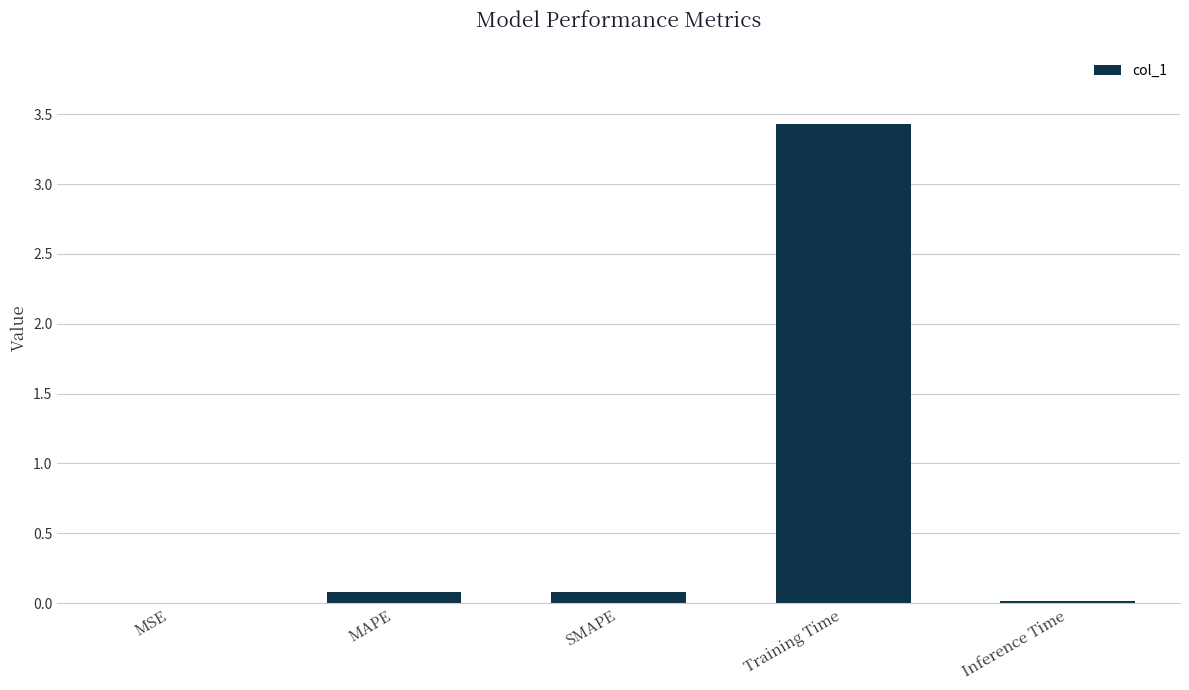

Which label corresponds to the largest value in the chart?

Training Time